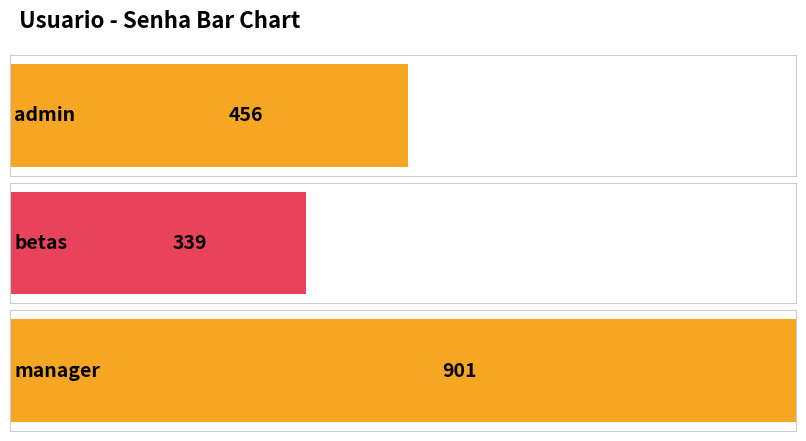

What is the difference between the maximum and minimum values?

562